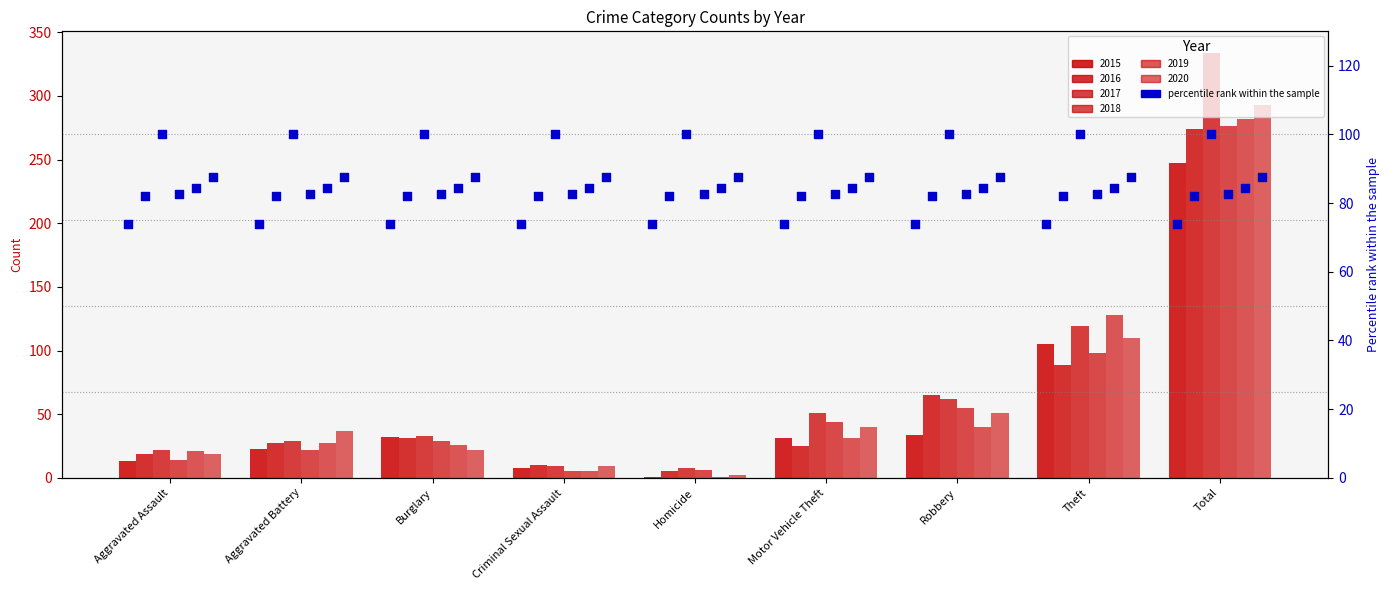

Which series contains the lowest Y value?

2015